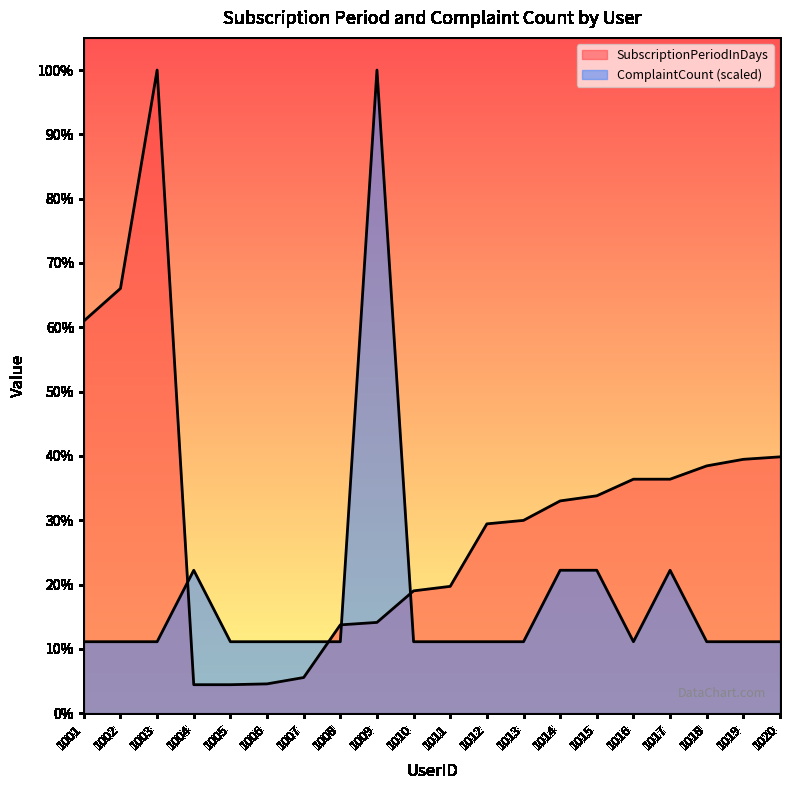

Which series ends up on top after the final intersection of SubscriptionPeriodInDays and ComplaintCount?

SubscriptionPeriodInDays